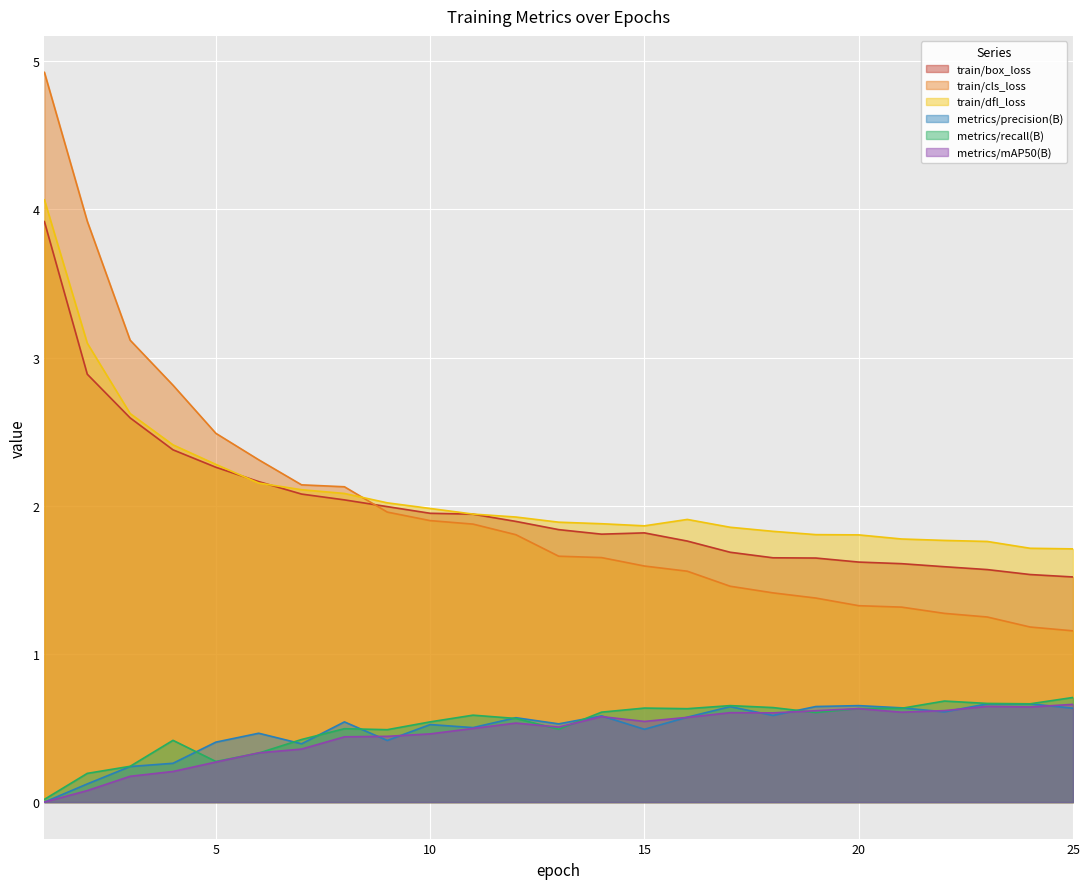

In metrics/precision(B), how many points are lower than both neighbors (excluding endpoints)?

7